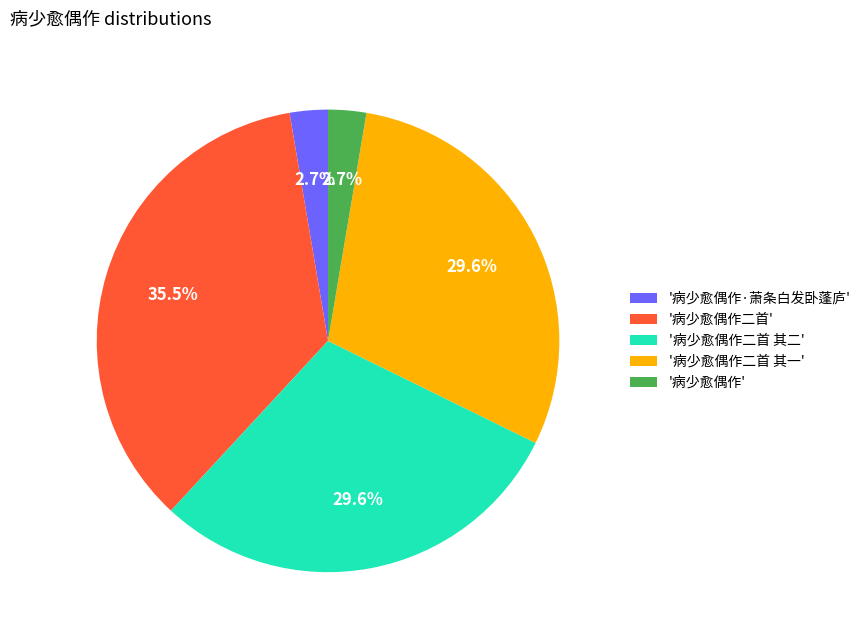

Is there a majority slice in this chart?

No